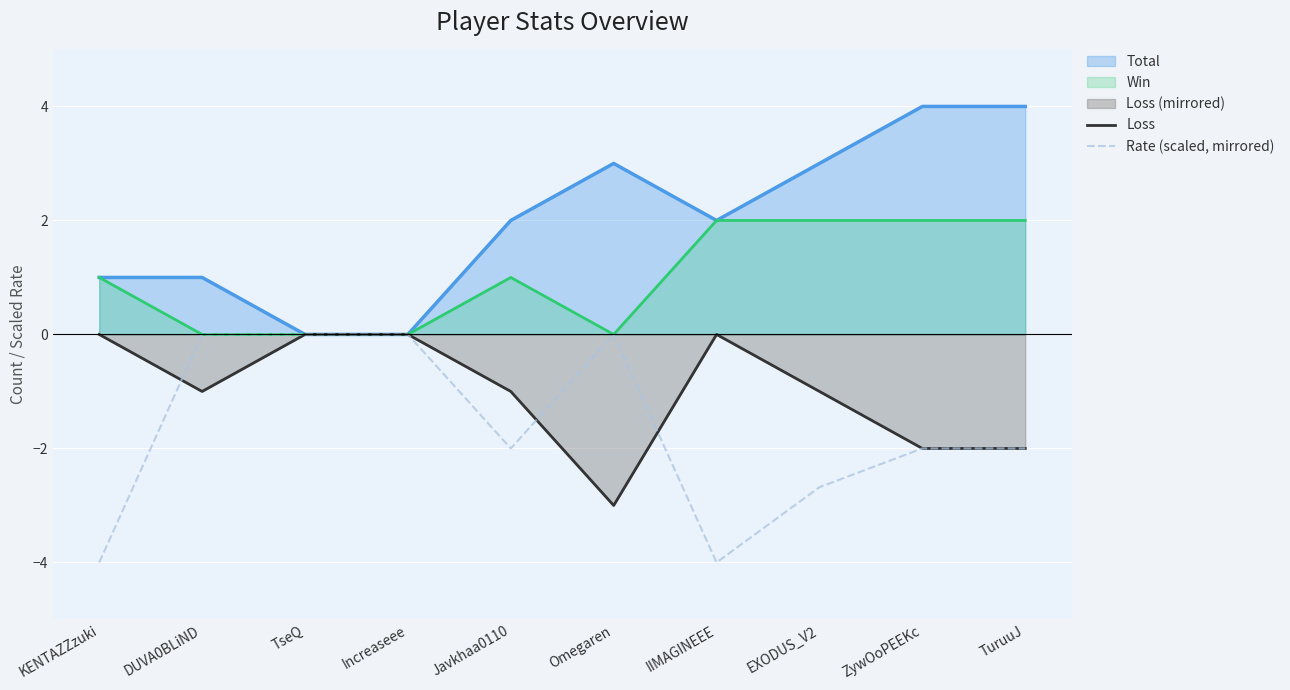

Which category has the lowest value in the Rate (scaled, mirrored) series?

KENTAZZzuki